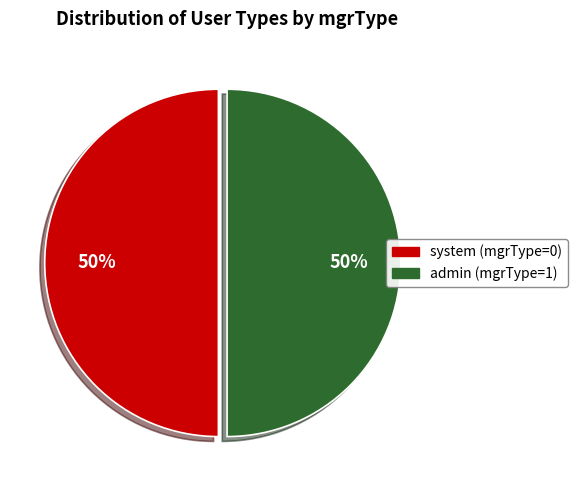

To the nearest percent, what is the average slice percentage?

50%